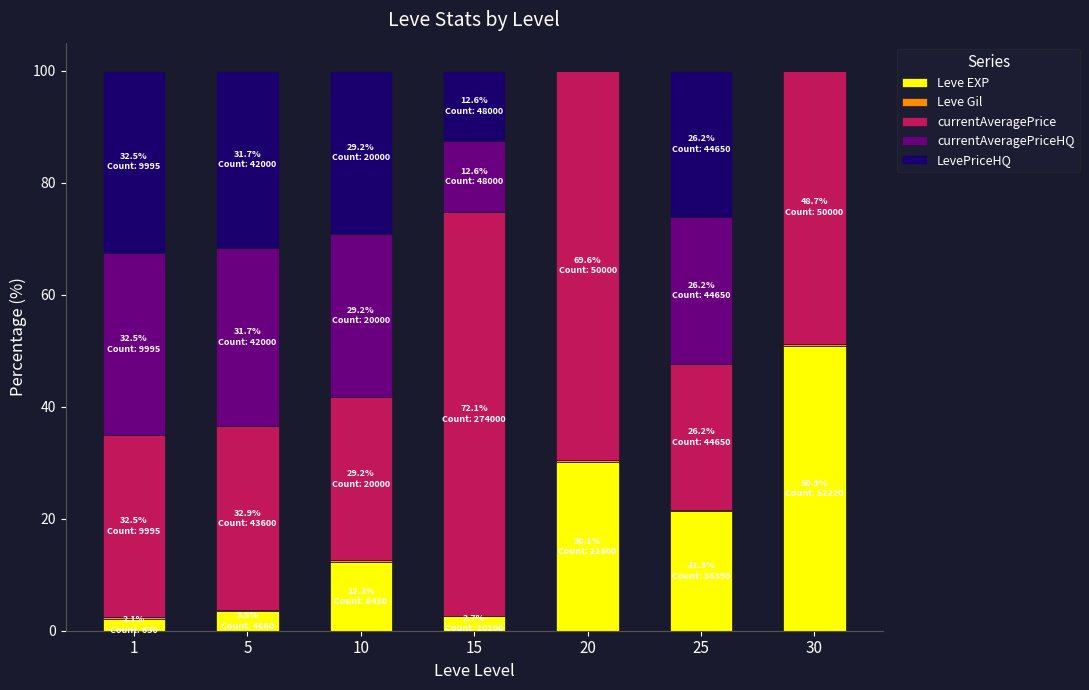

What is the maximum value for Leve EXP?

50.9